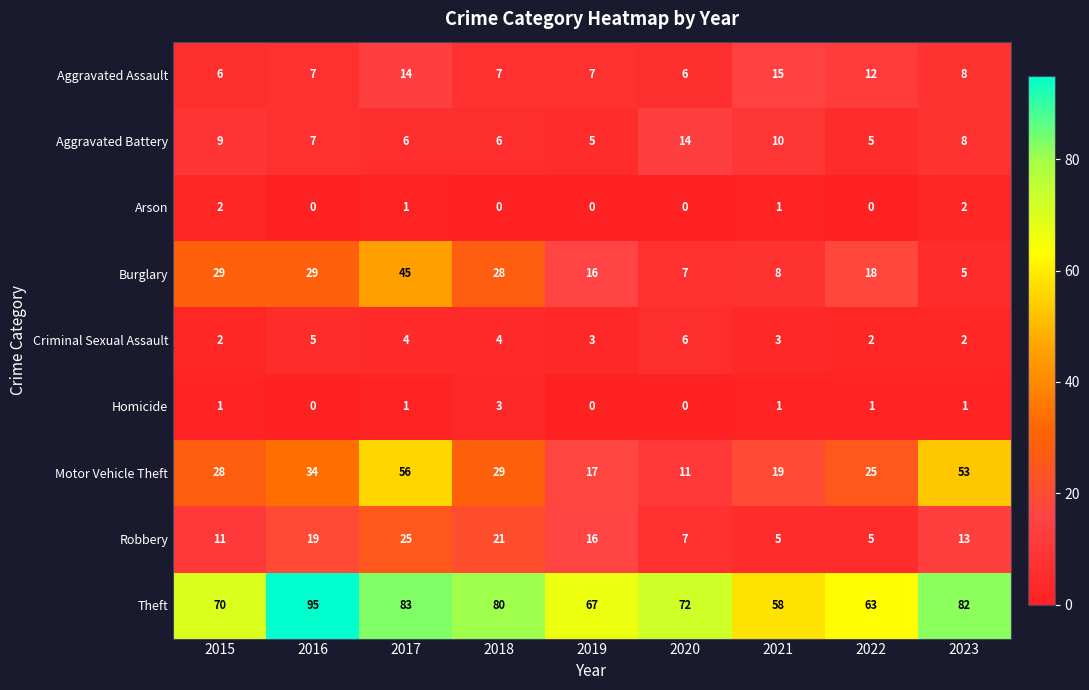

What is the difference between the Aggravated Battery values at 2019 and 2020?

9